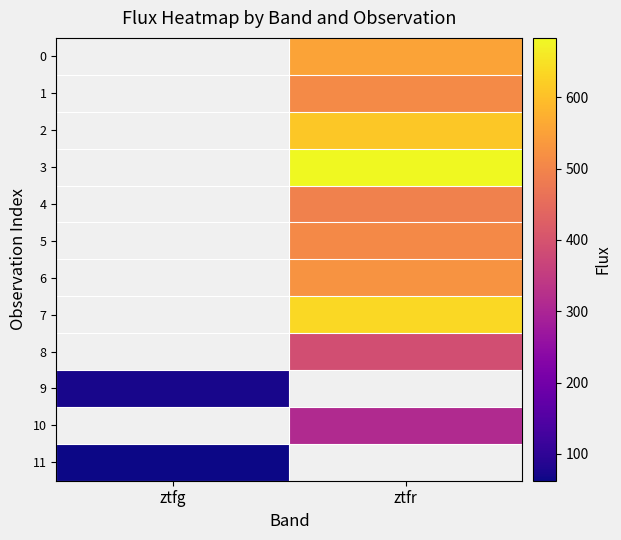

Count the number of categories in the chart.

2